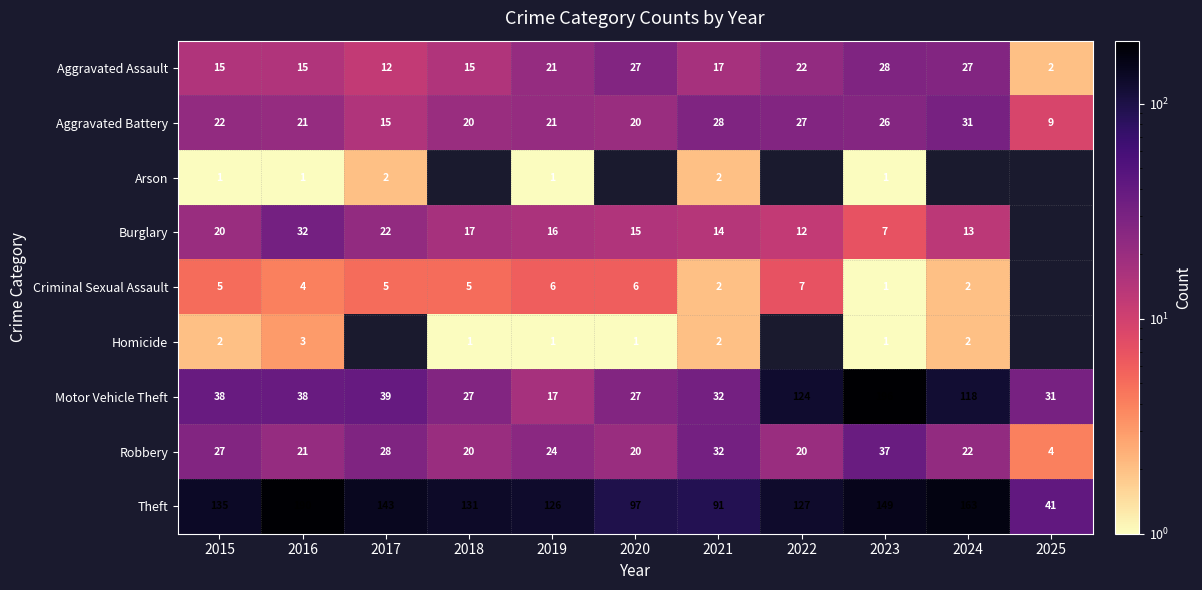

At which label is Theft closest to 115?

2019